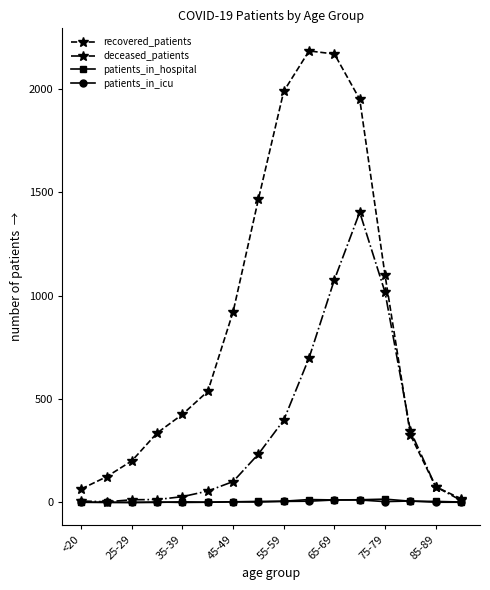

How many lines are shown in the chart?

4